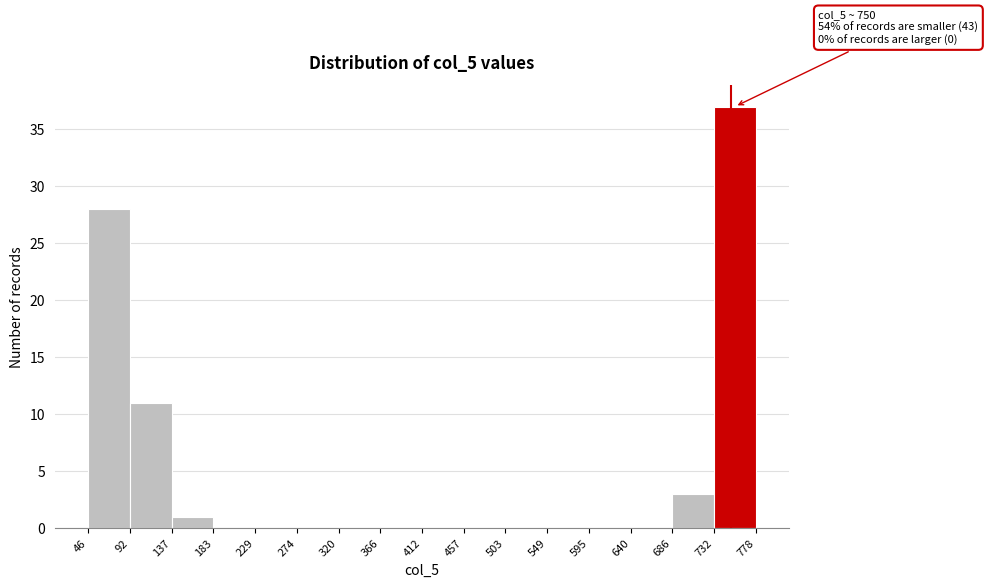

Which range on the x-axis has the tallest bar?

732 to 778